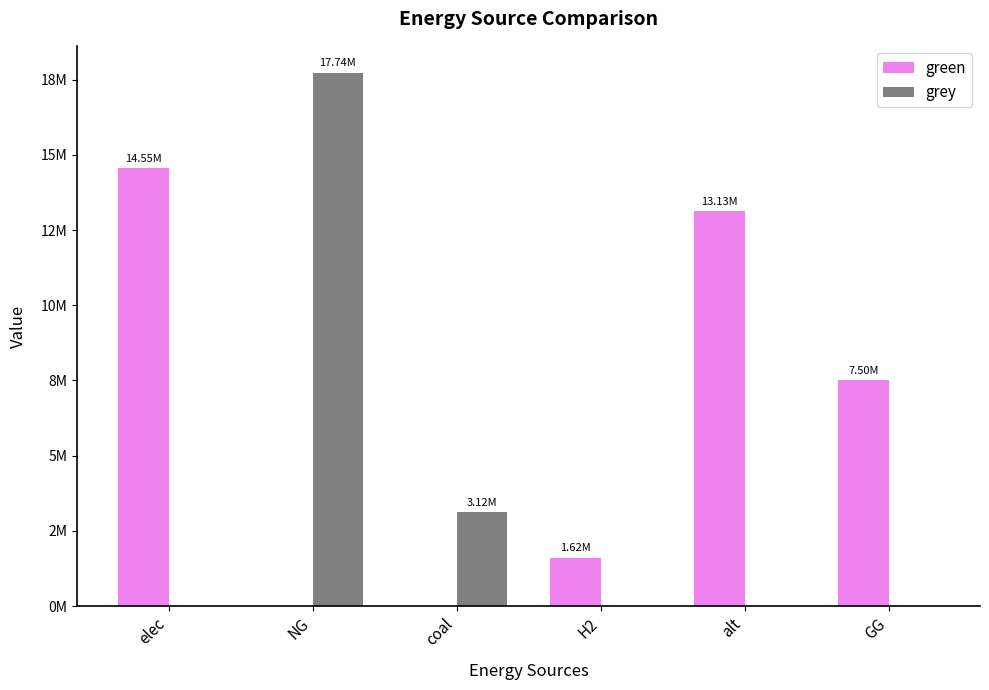

The grey series shows 10872250.6 at H2. True or false?

False